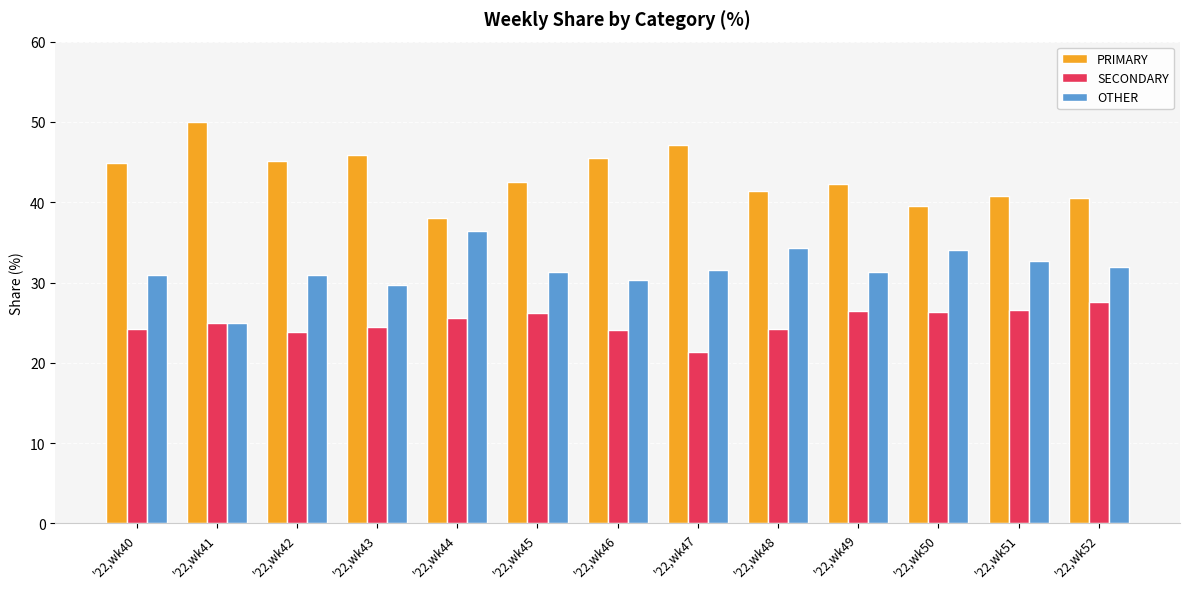

How many groups of bars are there?

13